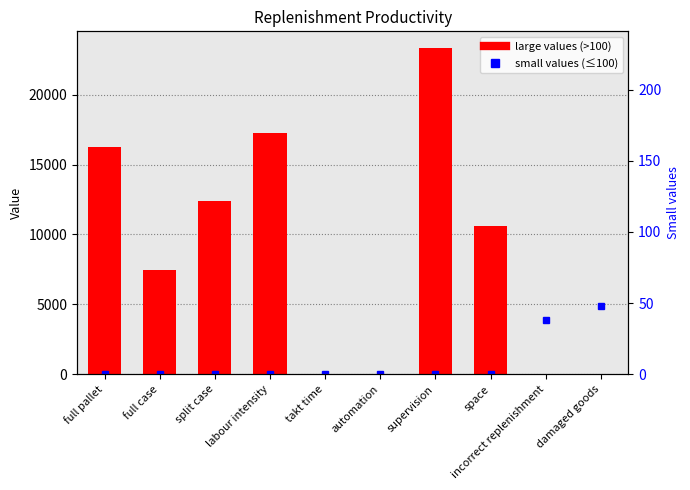

What is the maximum value shown in the chart?

23360.0